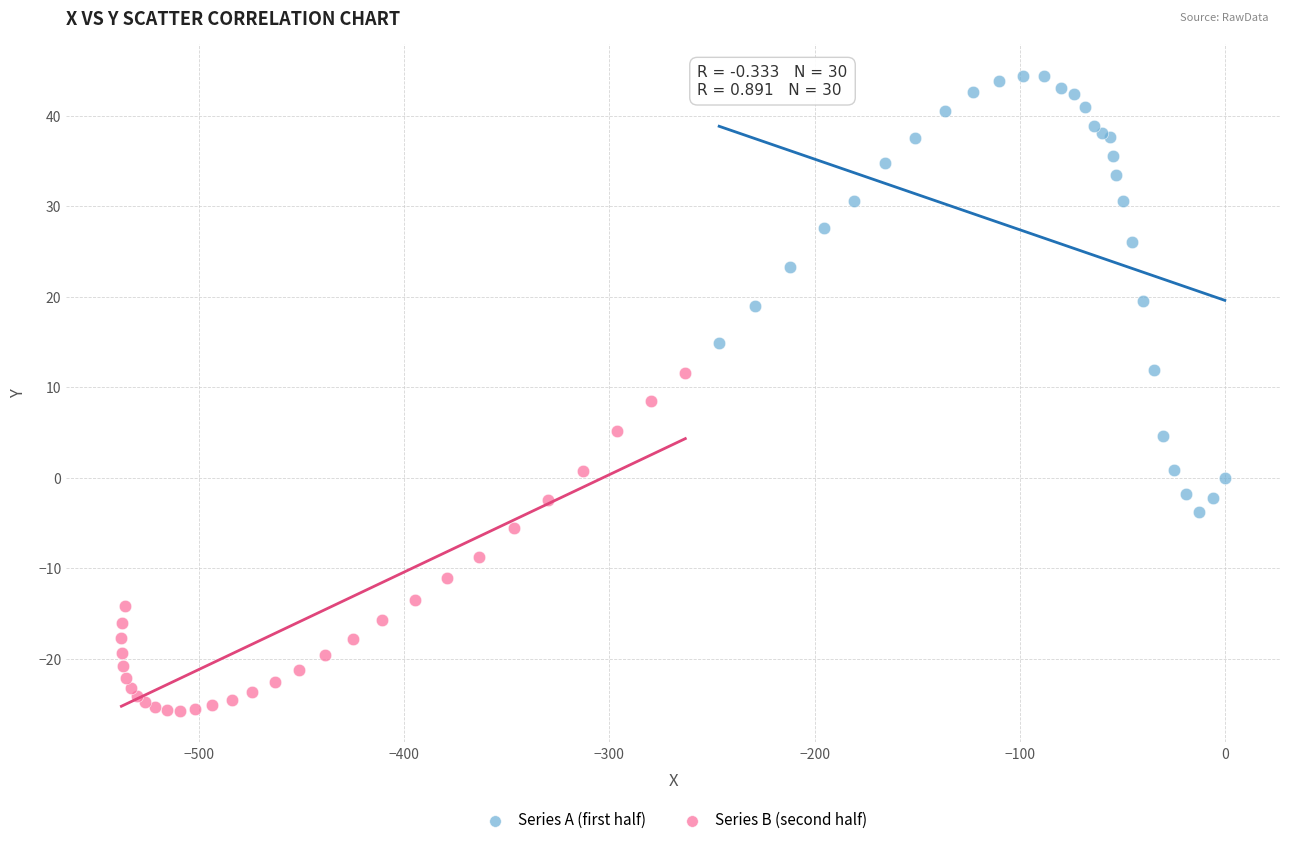

Which series has the largest Y range (max minus min)?

Series A (first half)